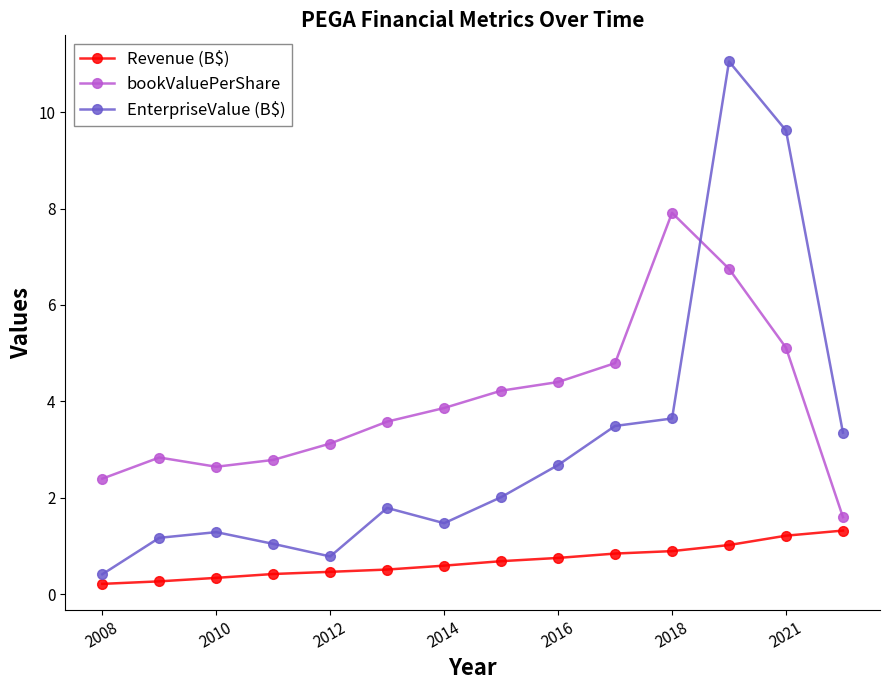

True or false: EnterpriseValue (B$) has more than 1 interior local peaks.

True